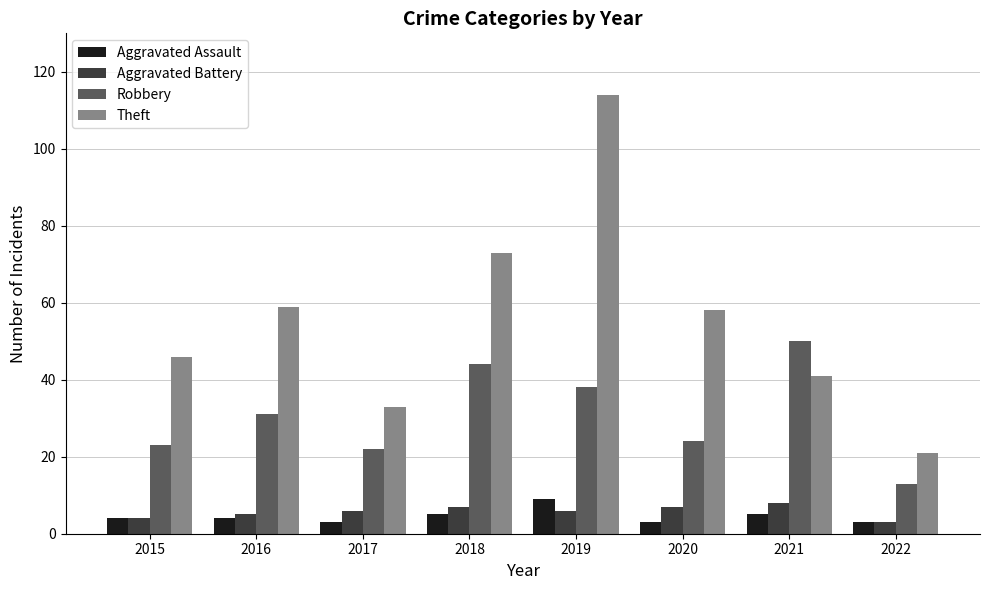

What are all the series names shown in the legend?

Aggravated Assault, Aggravated Battery, Robbery, Theft